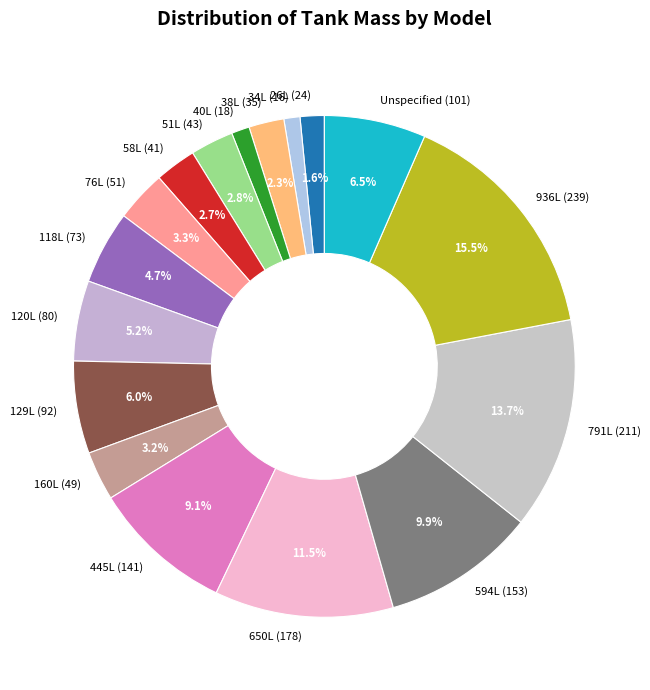

What percentage is the 118L slice, to the nearest percent?

5%